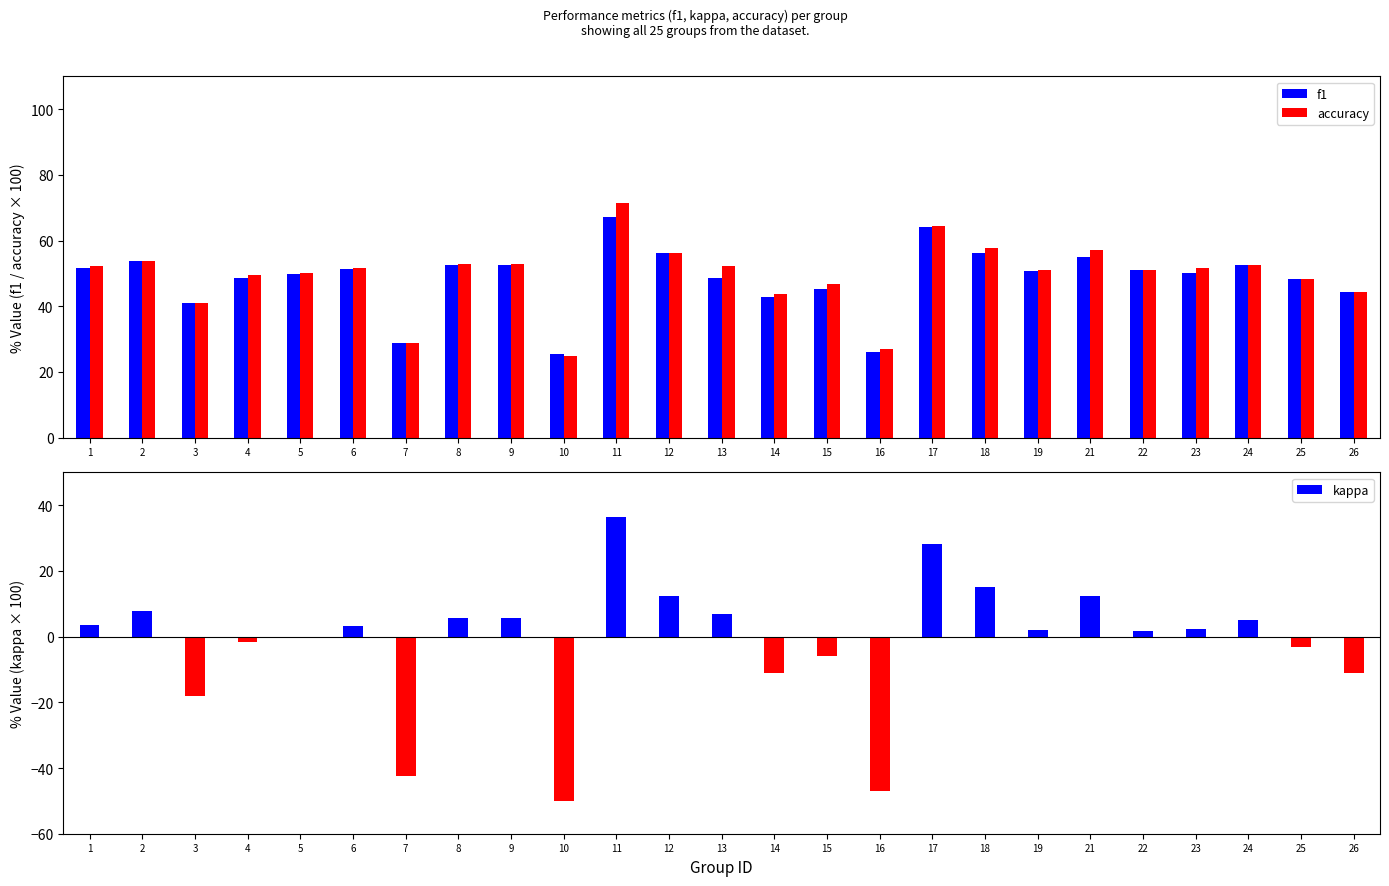

Reading right to left, transcribe all the data shown in this chart.

f1: 44.3	48.2	52.5	50.1	50.9	55.1	50.9	56.1	64.0	25.9	45.2	42.7	48.5	56.1	67.1	25.5	52.6	52.4	28.9	51.5	49.9	48.5	40.9	53.8	51.7
accuracy: 44.4	48.2	52.6	51.7	50.9	57.1	51.0	57.6	64.3	26.8	46.7	43.8	52.3	56.2	71.4	25.0	52.9	52.8	28.9	51.6	50.0	49.4	40.9	53.8	52.4